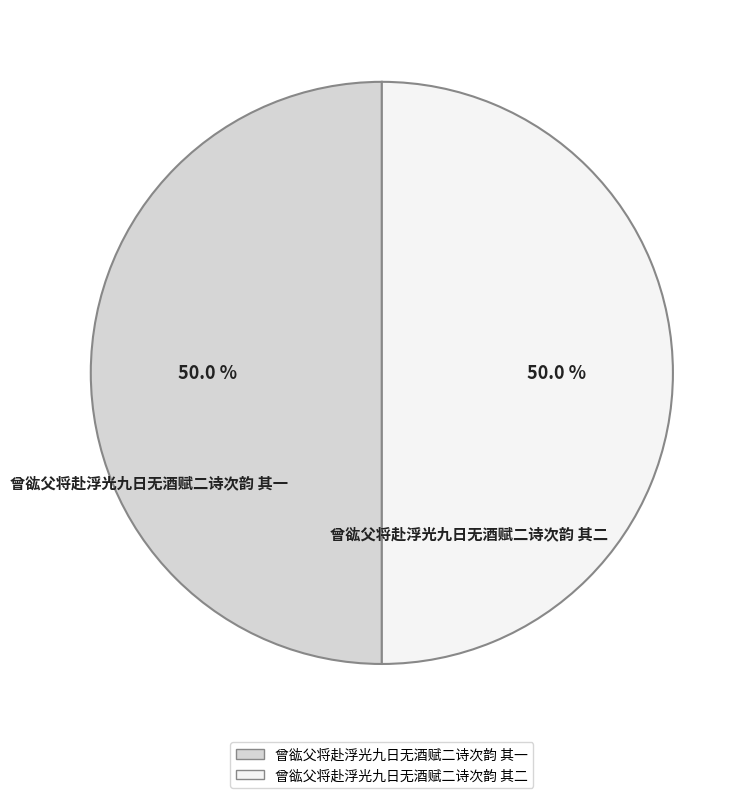

True or false: 曾谹父将赴浮光九日无酒赋二诗次韵 其二 accounts for 50% of the total.

True